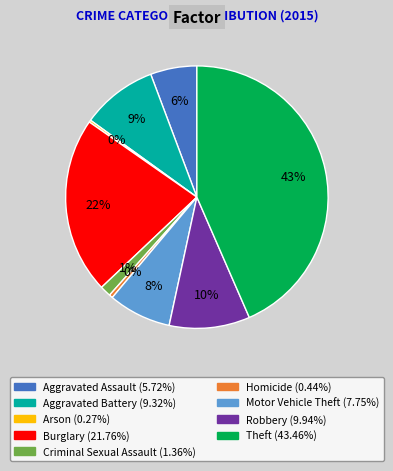

To the nearest percent, what is the difference between the largest and smallest slice percentages?

43%